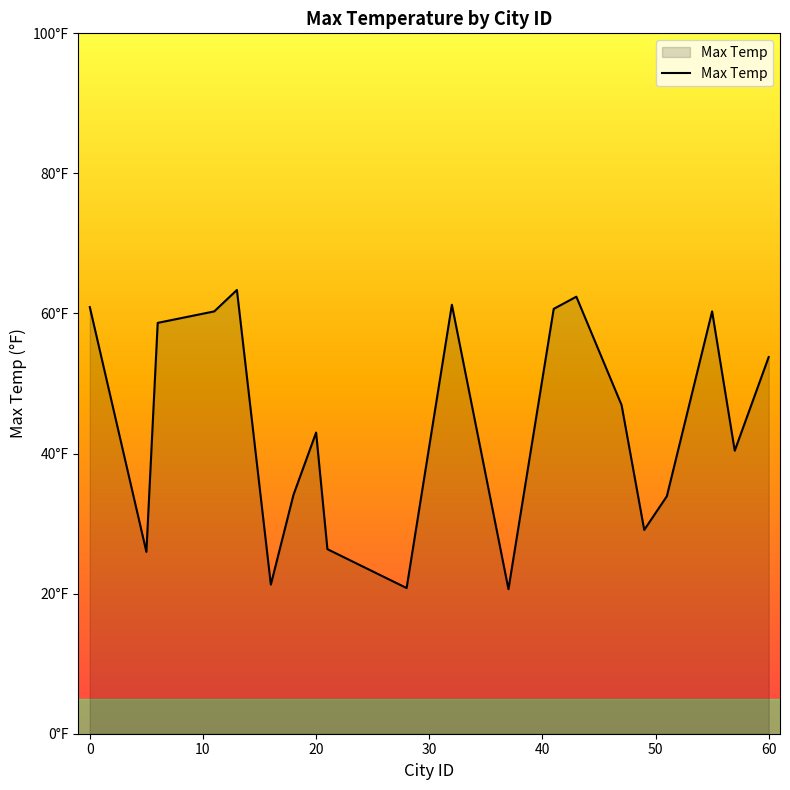

Does the chart display data point markers on the line(s)?

No